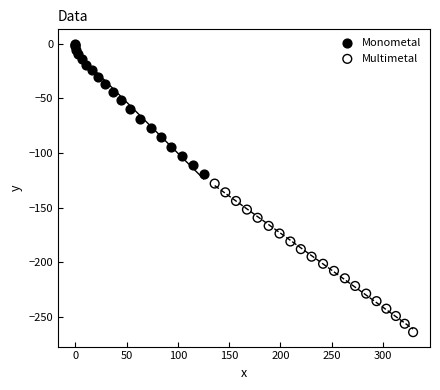

Which series reaches the minimum Y coordinate?

Multimetal